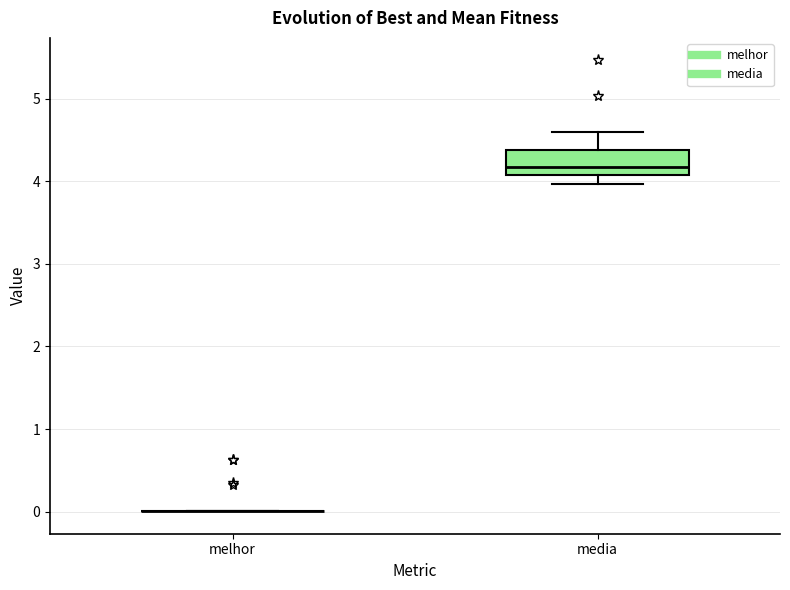

Reading left to right, read every box against the y-axis: the position of its median line, the range the box covers, and the ends of its whiskers. The values are not printed on the chart, so give them approximately, as read against the axis.

melhor: box collapsed to a line at 0.0, whiskers 0.0 to 0.0
media: median 4.2, box 4.1 to 4.4, whiskers 4.0 to 4.6